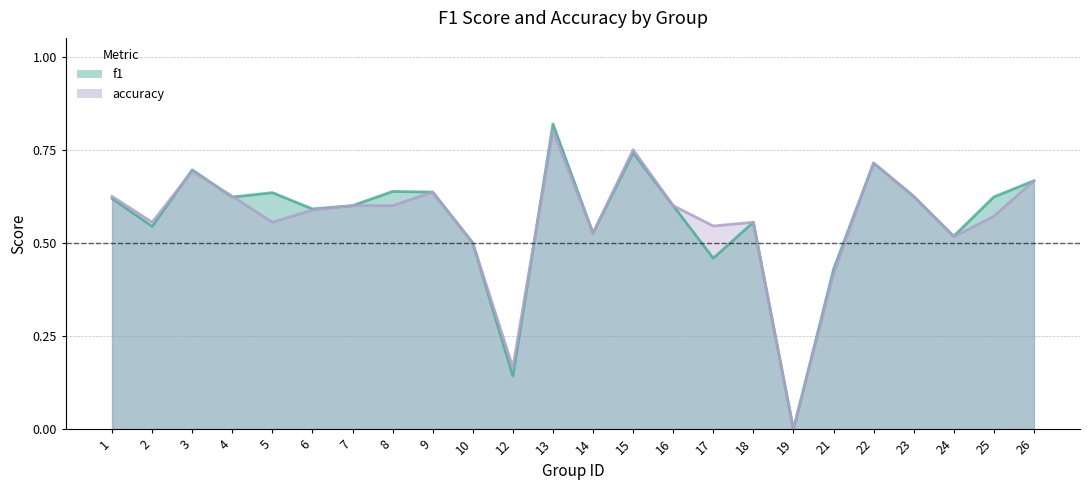

What is the difference between the maximum and minimum values in the accuracy series?

0.8